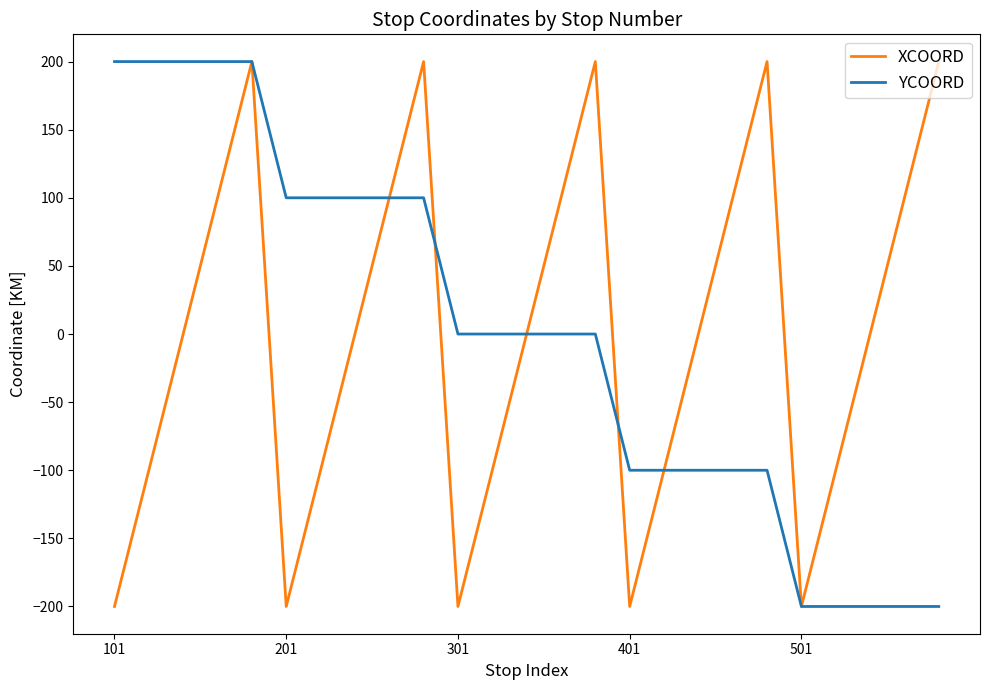

What is the smallest value displayed?

-200